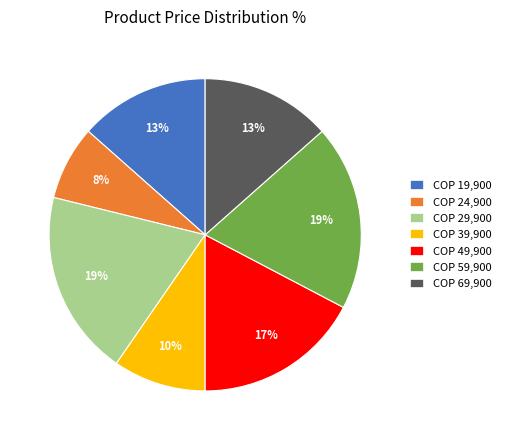

True or false: COP 49,900 accounts for 12% of the total.

False